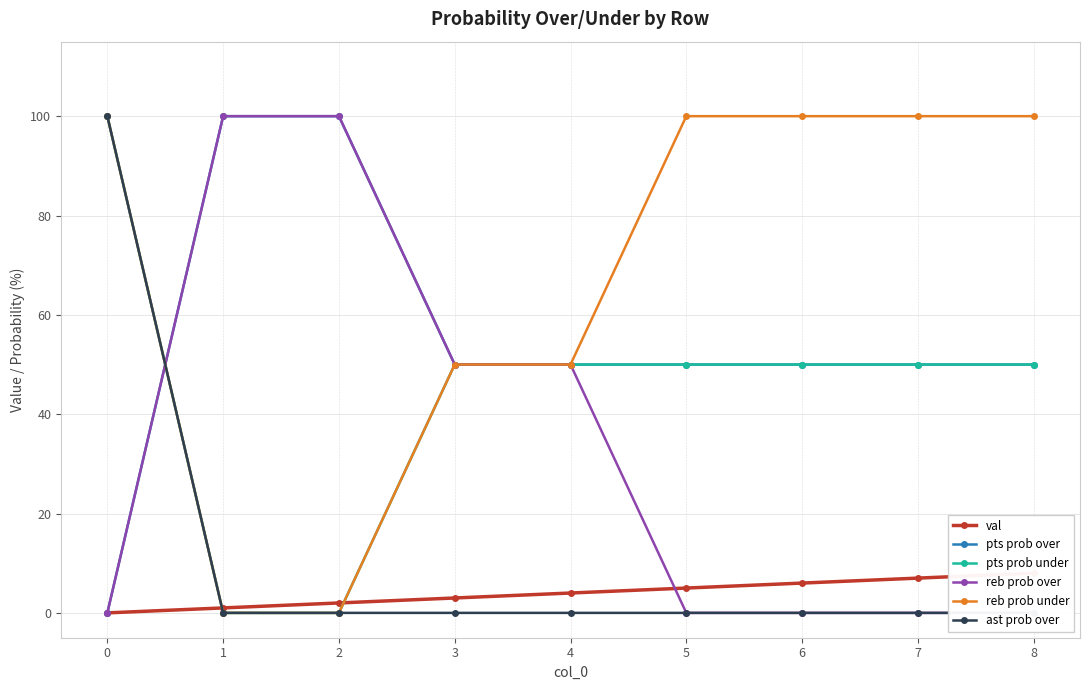

Reading left to right, transcribe all the data shown in this chart.

val: 0	1	2	3	4	5	6	7	8
pts prob over: 0	100	100	50	50	50	50	50	50
pts prob under: 100	0	0	50	50	50	50	50	50
reb prob over: 0	100	100	50	50	0	0	0	0
reb prob under: 100	0	0	50	50	100	100	100	100
ast prob over: 100	0	0	0	0	0	0	0	0